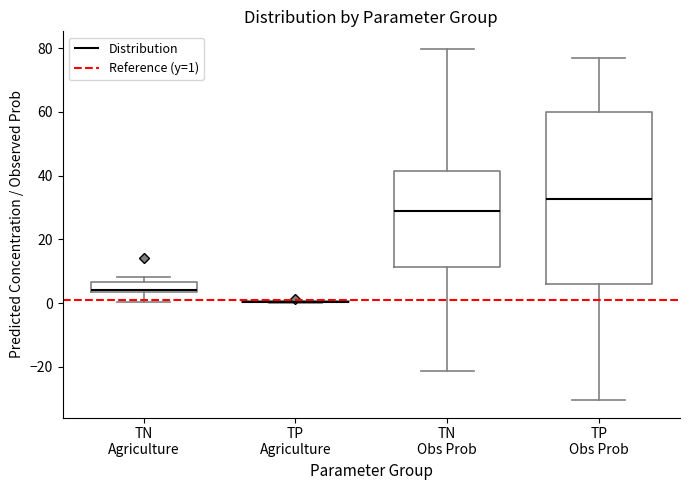

Reading left to right, transcribe this box plot: for each box, give where its median line is, the range the box spans, and where its two whiskers end, as read against the y-axis. The values are not printed on the chart, so give them approximately, as read against the axis.

TN Agriculture: median 4 (just above the box's lower edge), box 4 to 6, whiskers 0 to 8
TP Agriculture: box collapsed to a line at 0, whiskers 0 to 0
TN Obs Prob: median 28, box 12 to 42, whiskers -22 to 80
TP Obs Prob: median 32, box 6 to 60, whiskers -30 to 76